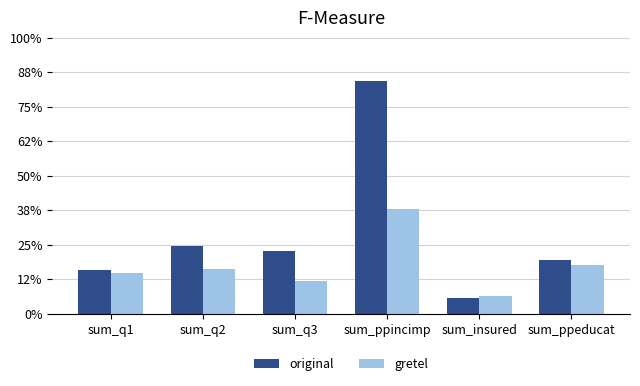

What are all the series names shown in the legend?

original, gretel